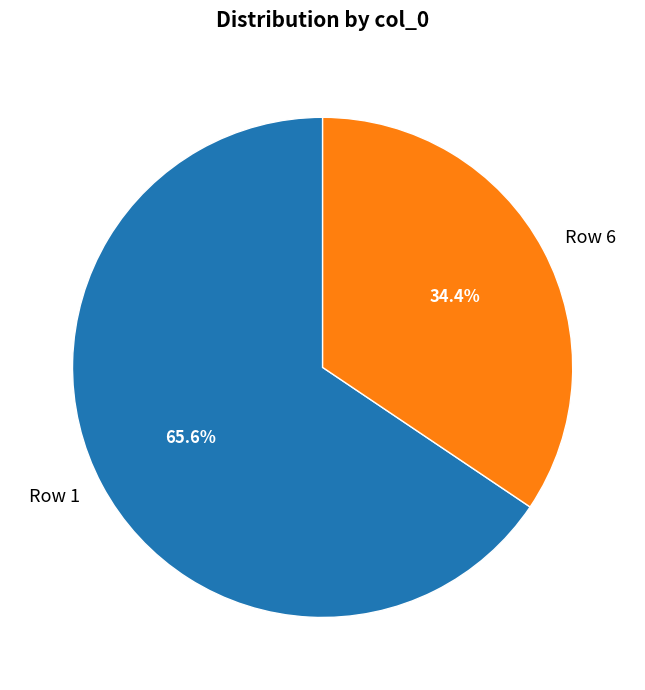

To the nearest percent, what is the combined percentage of Row 1 and Row 6?

100%